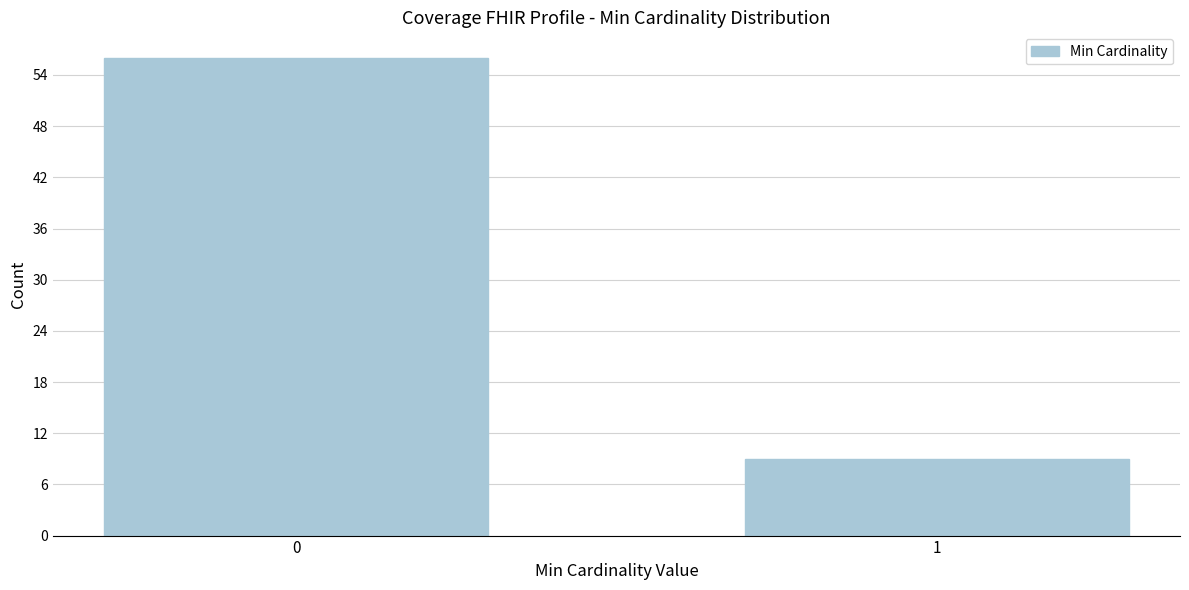

Reading right to left, list all the values displayed in this chart.

1=9	0=56